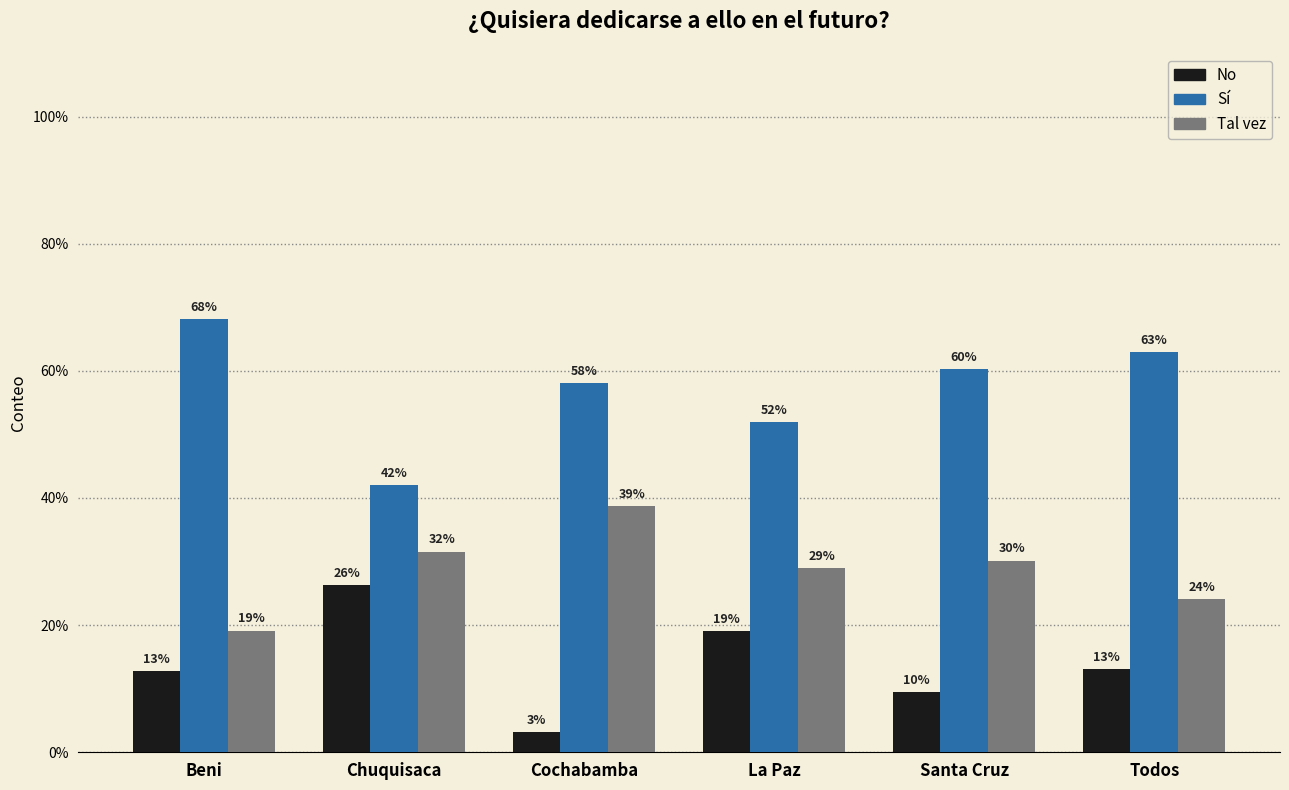

True or false: Sí has a value of 58.1 at Cochabamba.

True